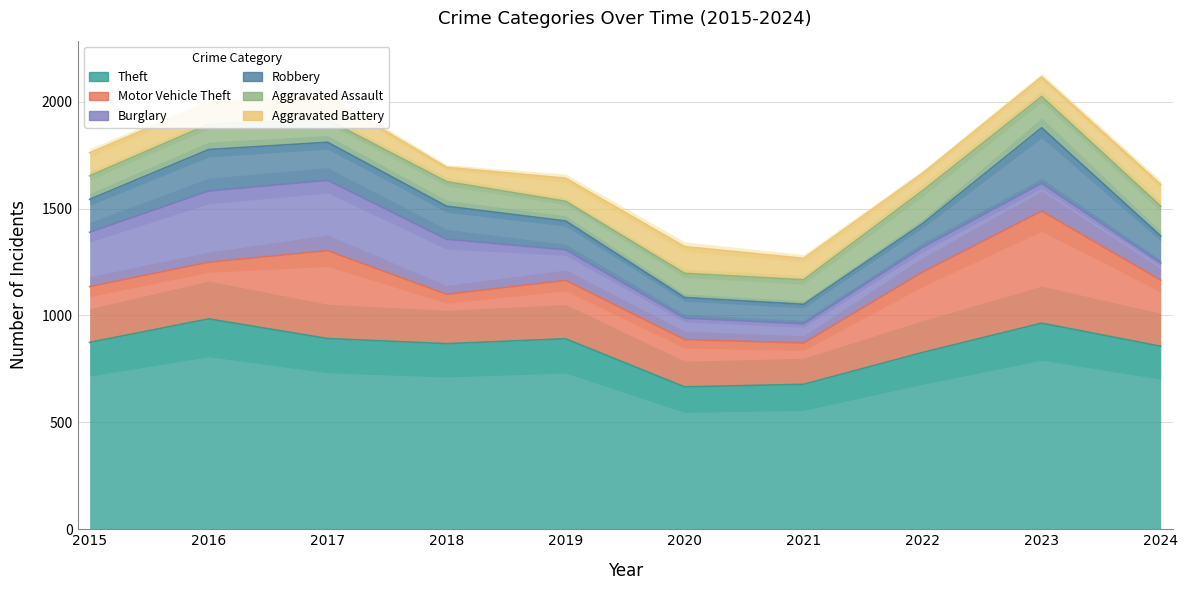

Reading left to right, list all the values displayed in this chart.

Theft: 874	984	892	868	891	666	678	827	964	856
Motor Vehicle Theft: 261	265	411	231	273	221	193	376	524	309
Burglary: 254	333	329	257	143	100	90	116	130	80
Robbery: 154	194	178	155	135	97	91	111	260	127
Aggravated Assault: 110	118	105	115	92	113	115	154	146	139
Aggravated Battery: 108	102	108	67	108	125	100	81	92	102